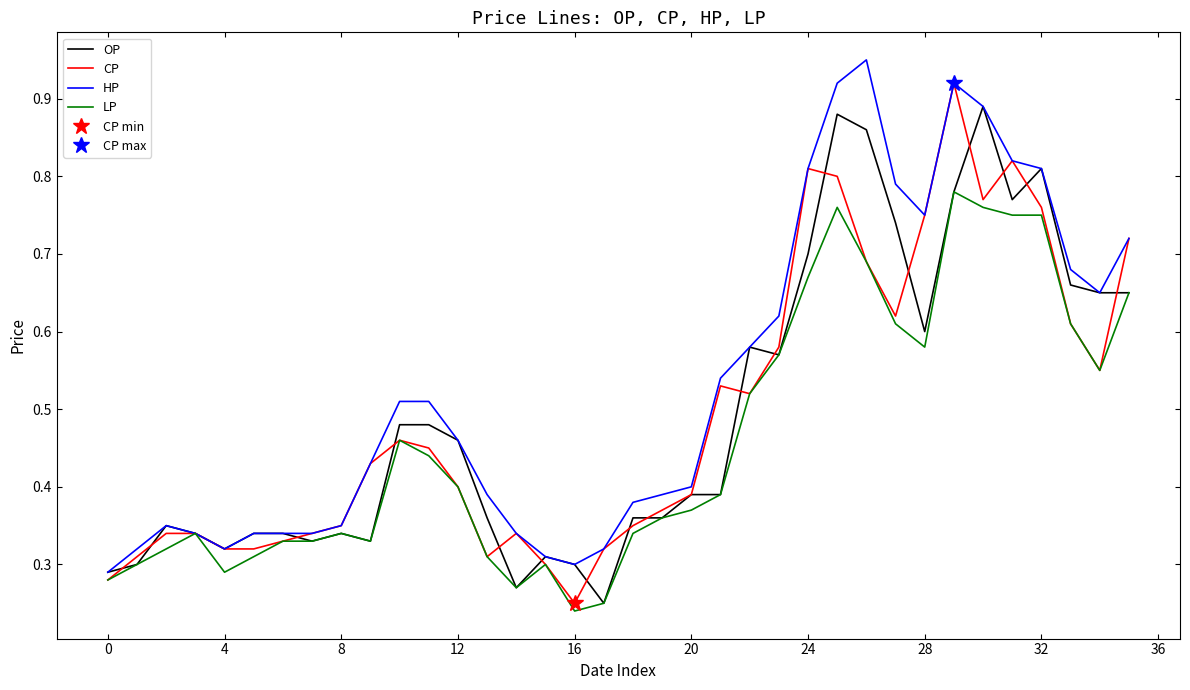

The value of HP at 16 is 0.3. True or false?

True